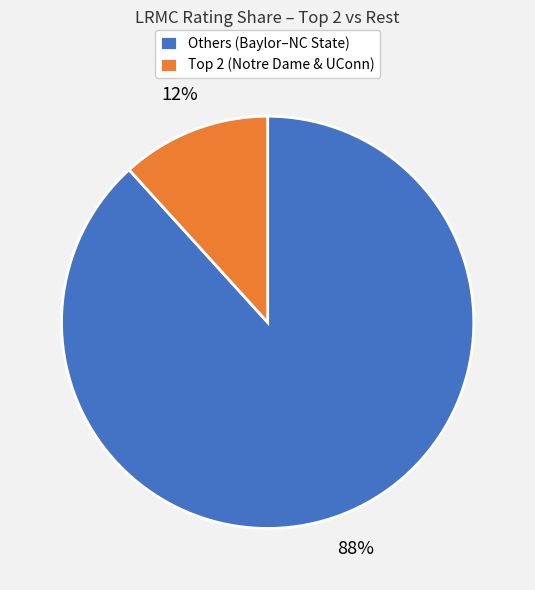

Which category has the biggest portion of the pie?

Others (Baylor–NC State)